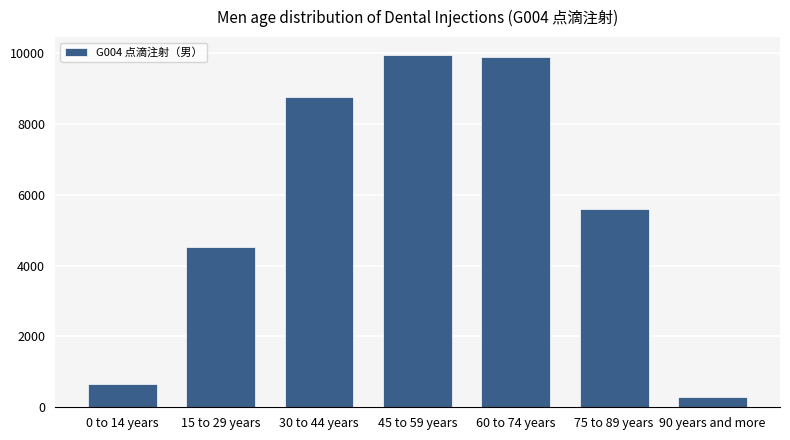

True or false: the data shows 5604 at 75 to 89 years.

True